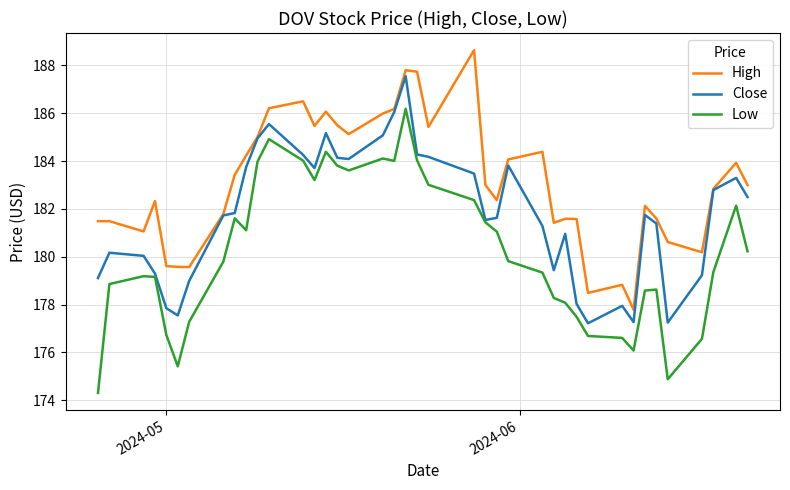

True or false: Low and High intersect in this chart.

False